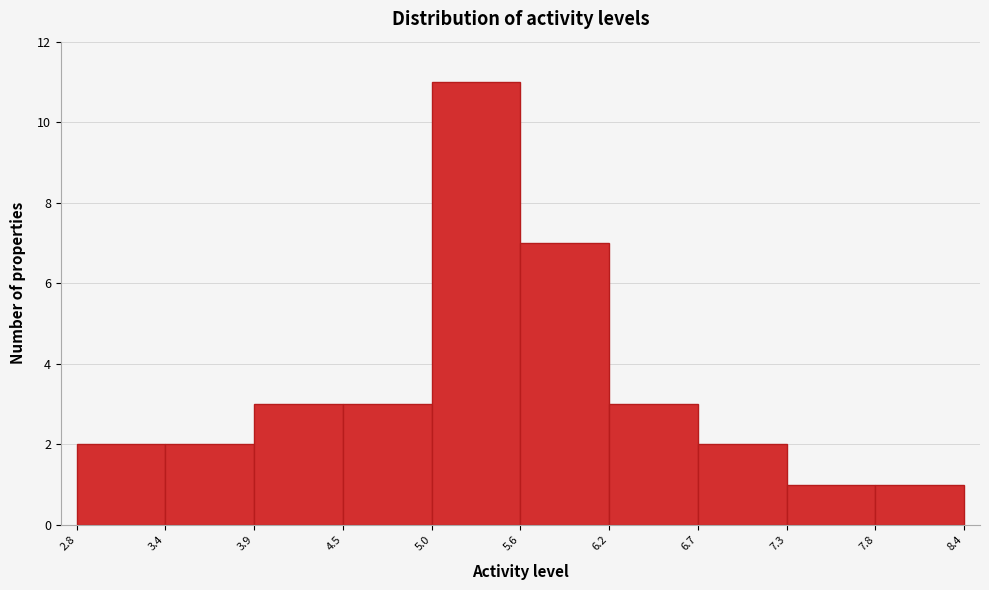

Reading left to right, list every bar in this chart as the range it spans on the x-axis followed by its height. The values are not printed on the chart, so give them approximately, as read against the axis.

2.8 to 3.4: 2
3.4 to 3.9: 2
3.9 to 4.5: 3
4.5 to 5.0: 3
5.0 to 5.6: 11
5.6 to 6.2: 7
6.2 to 6.7: 3
6.7 to 7.3: 2
7.3 to 7.8: 1
7.8 to 8.4: 1